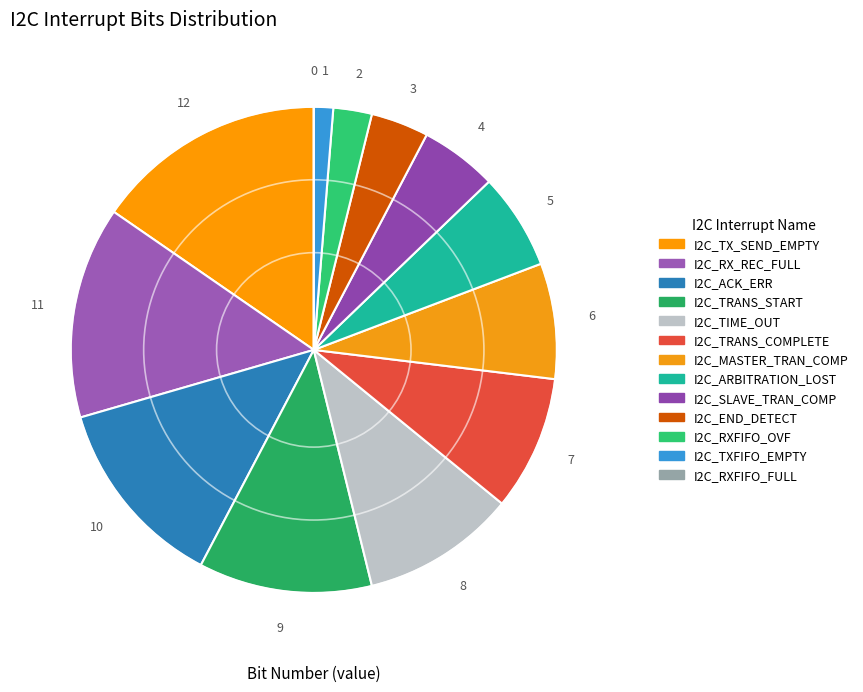

The I2C_TXFIFO_EMPTY slice represents 1% of the pie. True or false?

True